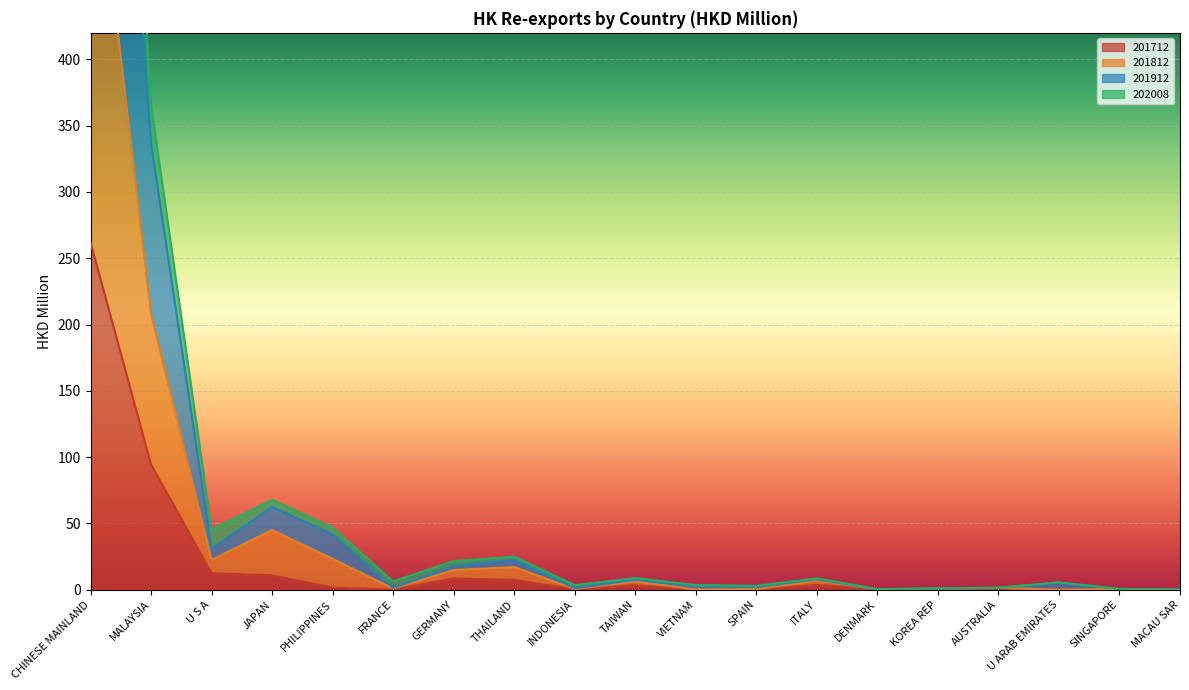

What is the label of the 7th point from the left?

GERMANY